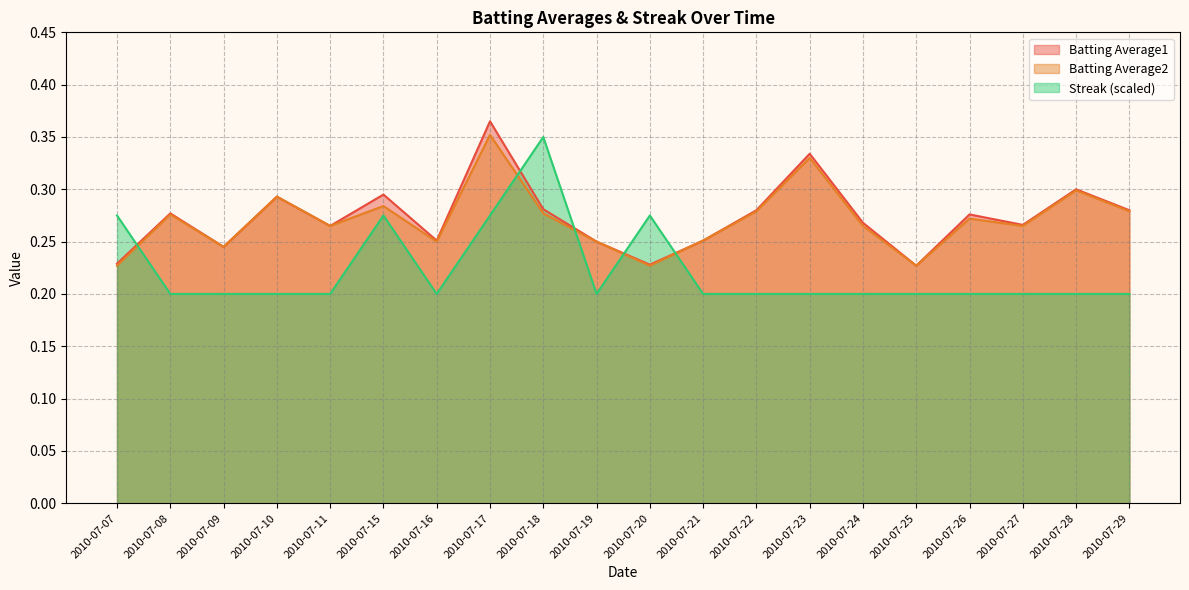

True or false: Batting Average2 and Batting Average1 intersect in this chart.

False